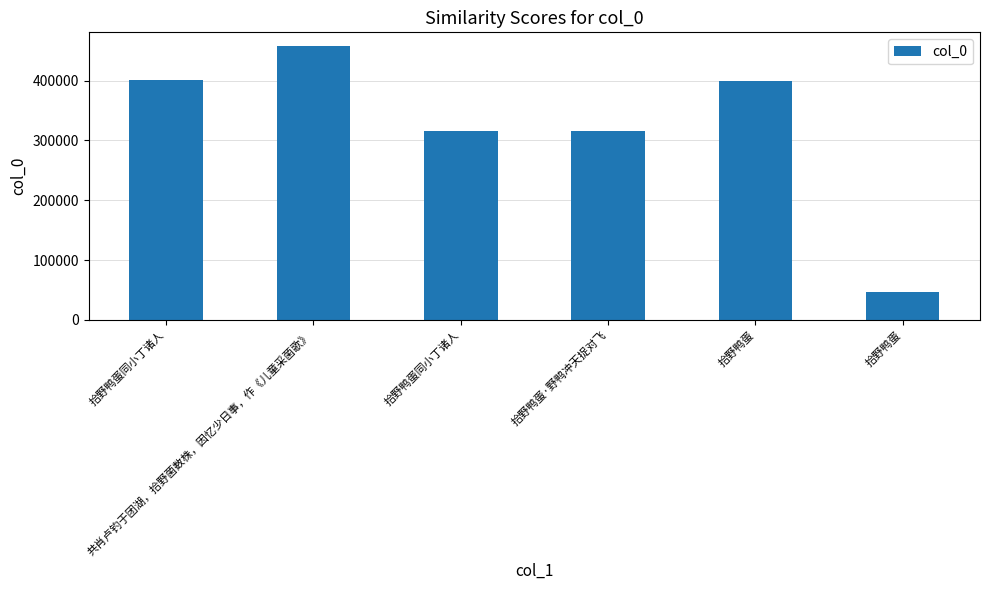

Are the bars horizontal?

No